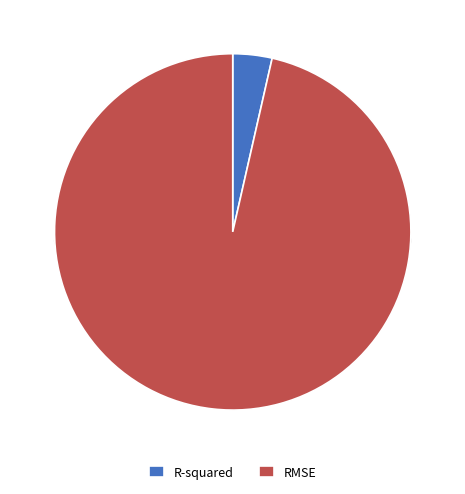

How many segments does this pie chart have?

2